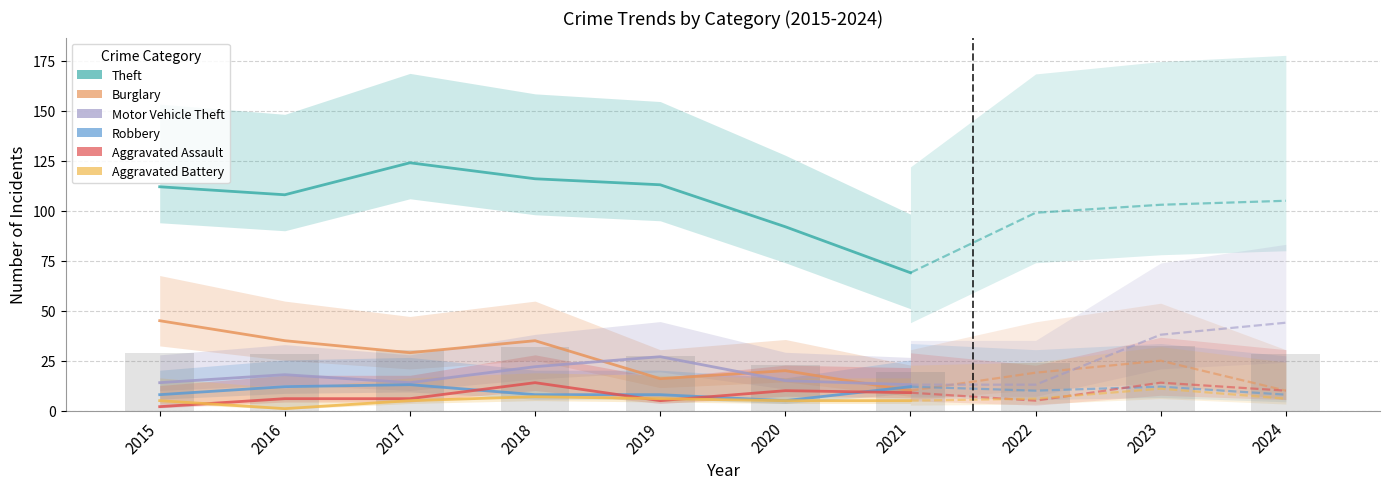

What is the difference between the maximum and second lowest values in the Theft series?

32